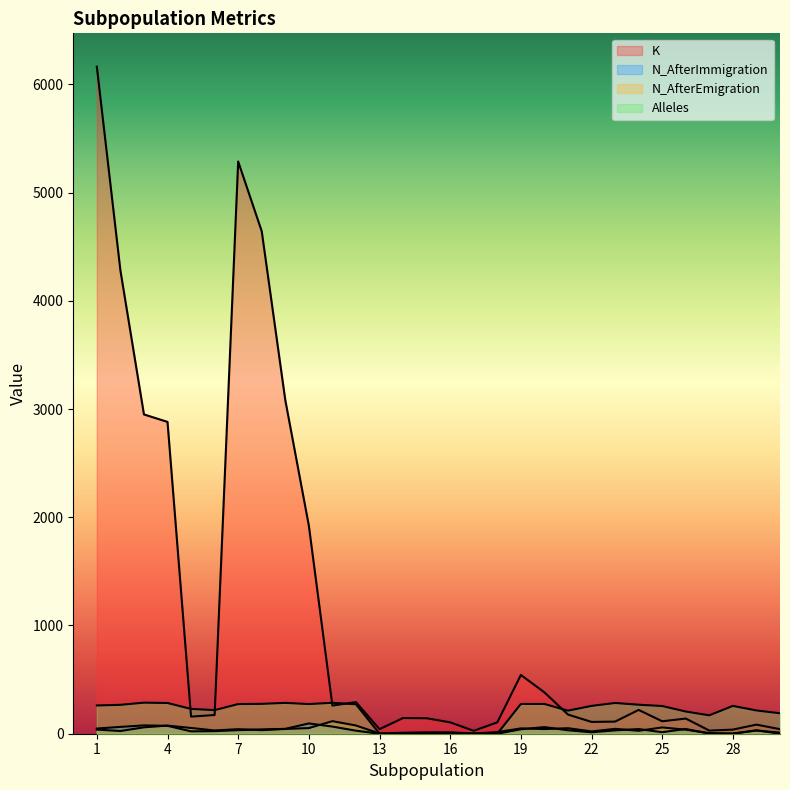

True or false: K and N_AfterImmigration intersect in this chart.

False